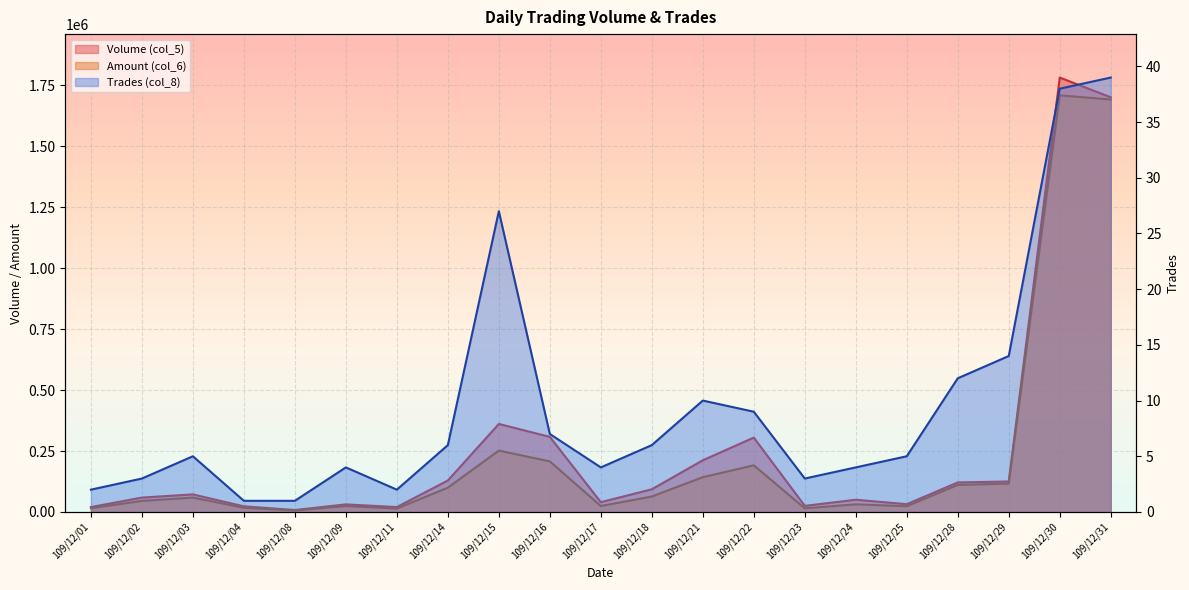

True or false: Amount (col_6) and Trades (col_8) intersect in this chart.

False